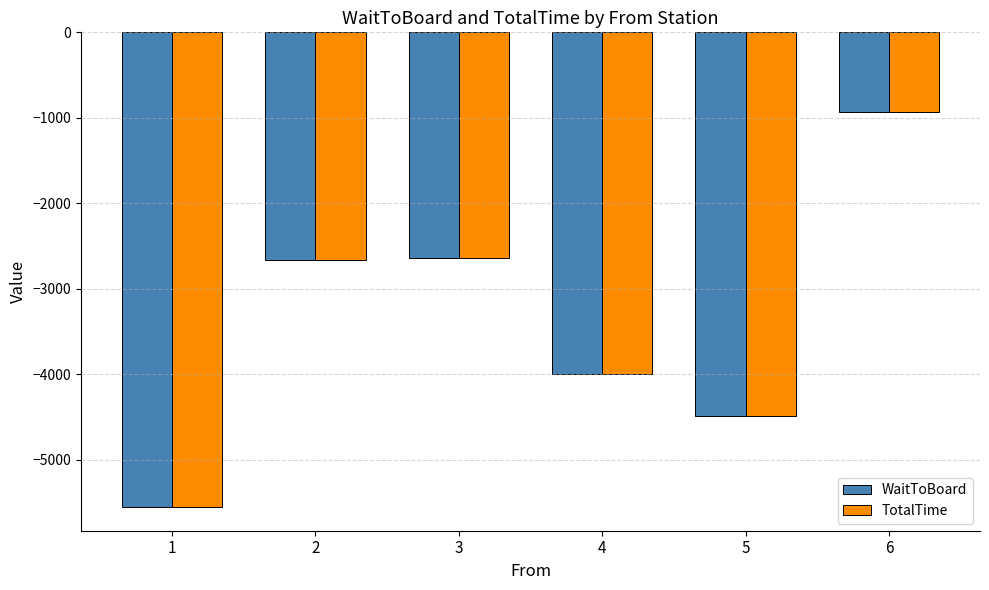

What is the greatest value displayed?

-930